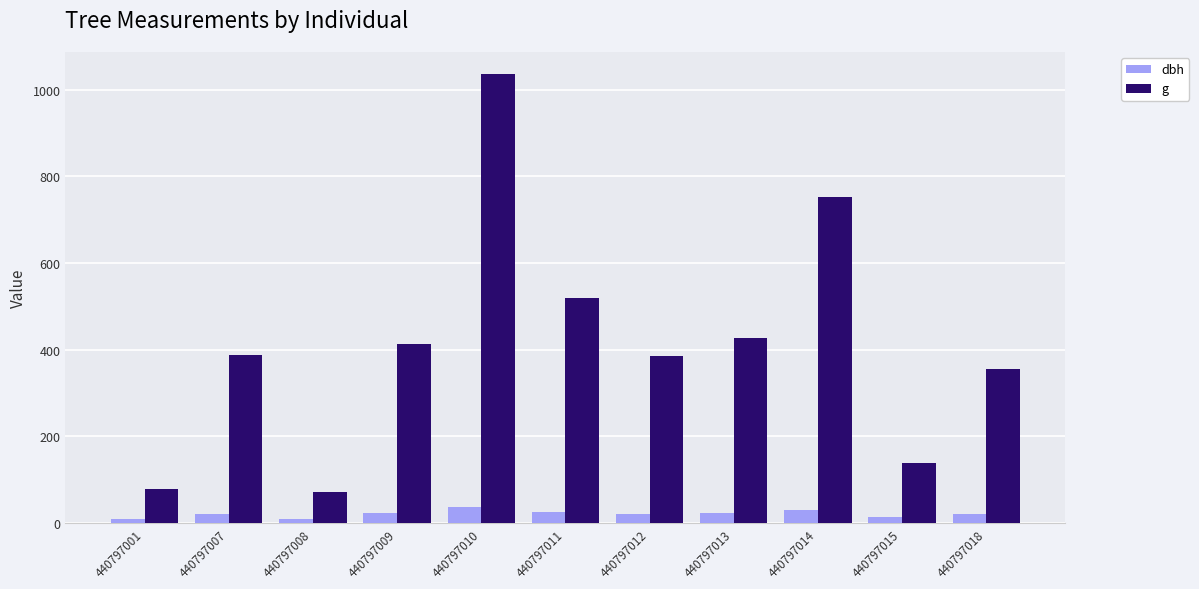

What is the greatest value displayed?

1034.9